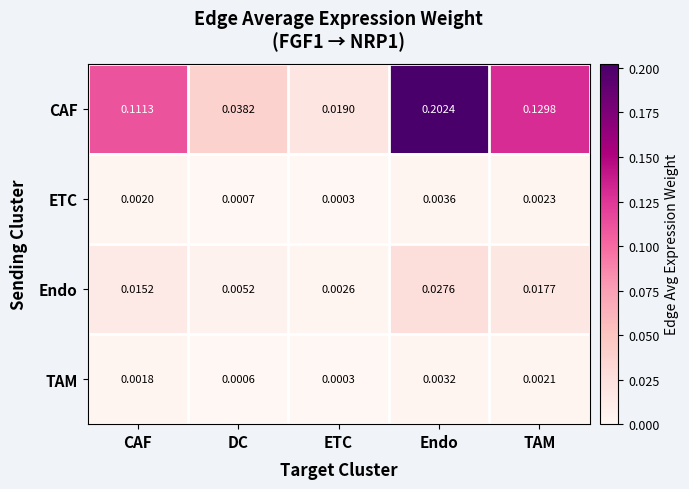

At which label is Endo closest to 0?

ETC